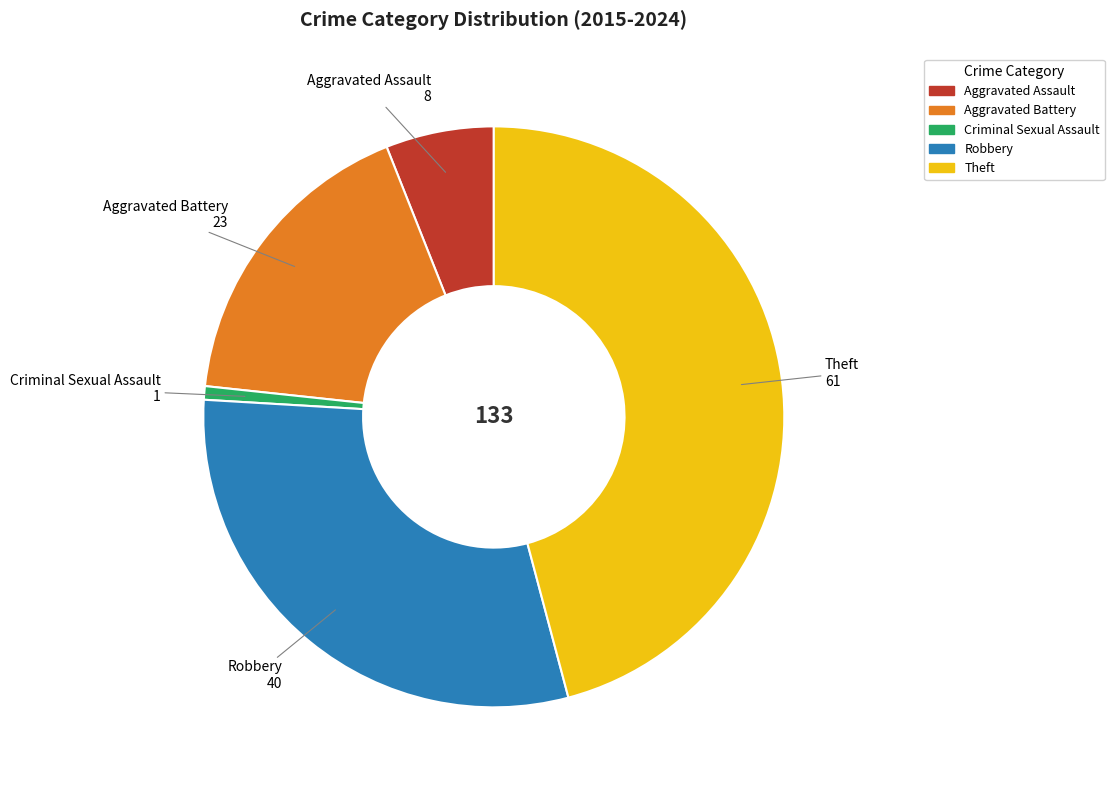

Which has a higher value, Theft or Aggravated Assault?

Theft